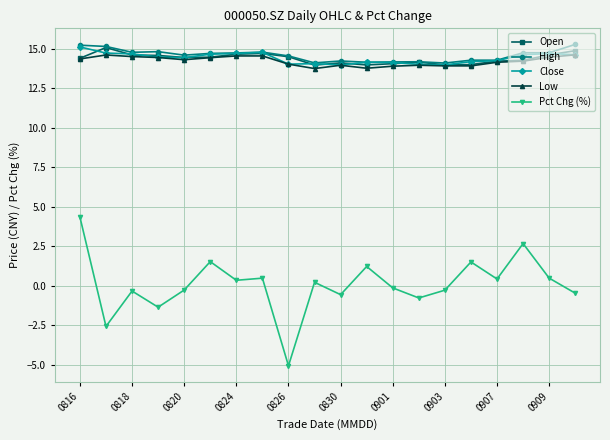

True or false: High and Pct Chg (%) cross at least once.

False